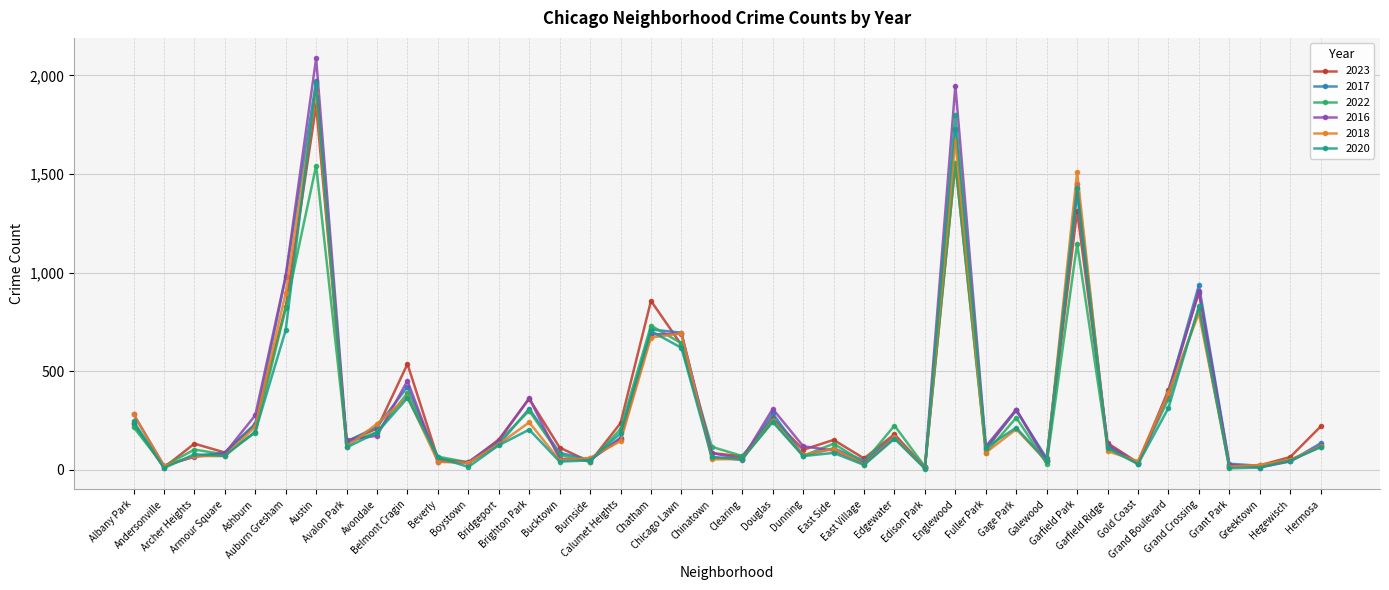

Is the value of 2022 at Edgewater greater than the value of 2016 at Greektown?

Yes